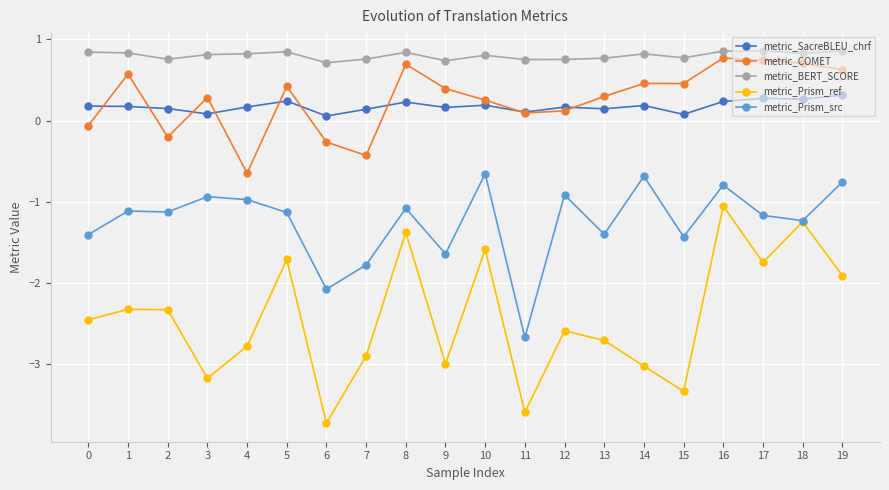

The metric_SacreBLEU_chrf series shows 0.4 at 8. True or false?

False